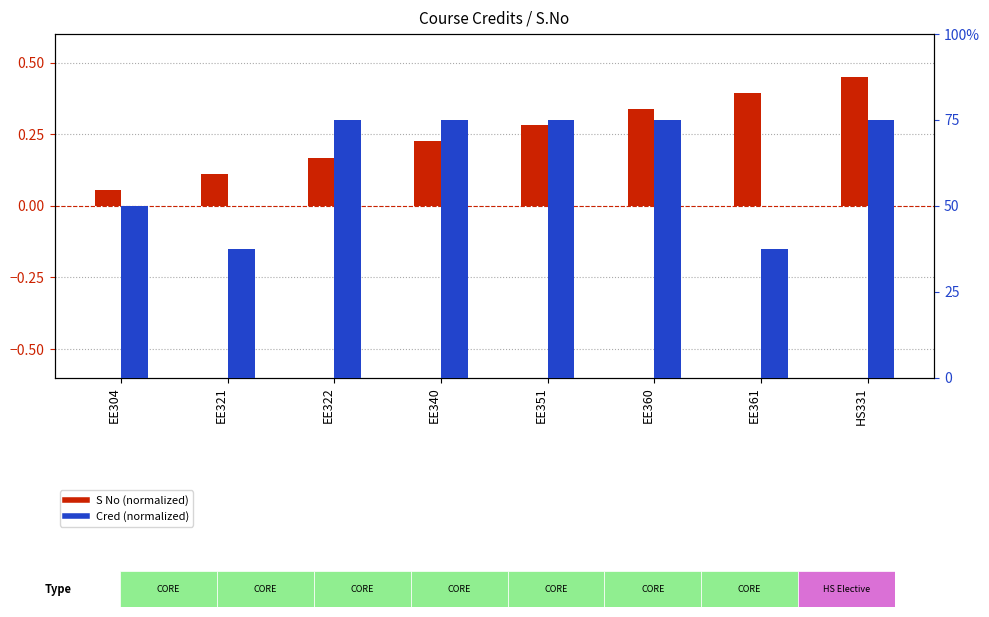

How many categories are shown in the chart?

8